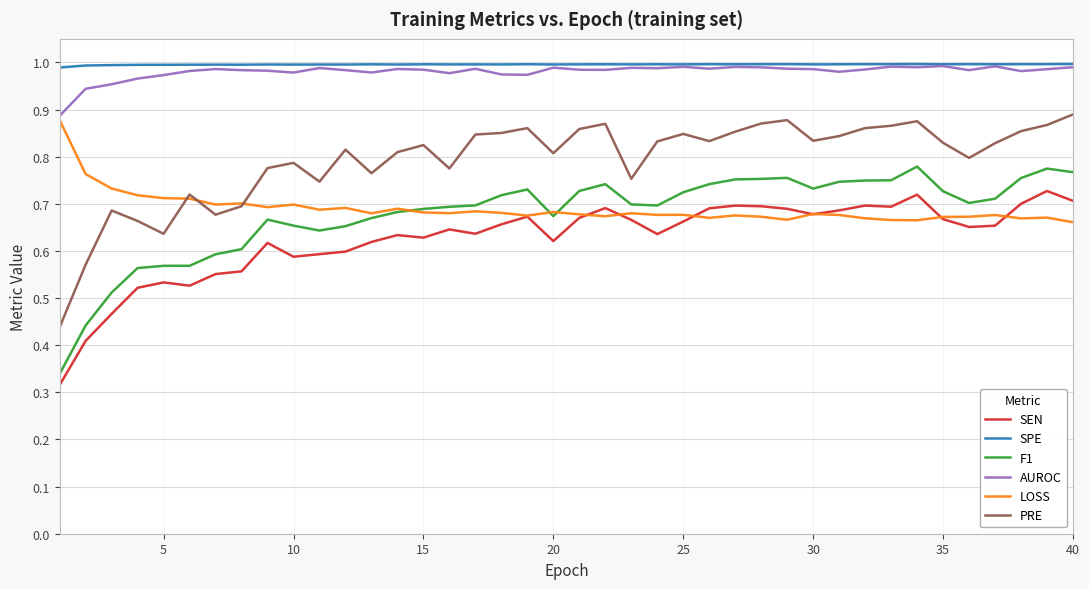

True or false: F1 and AUROC cross at least once.

False